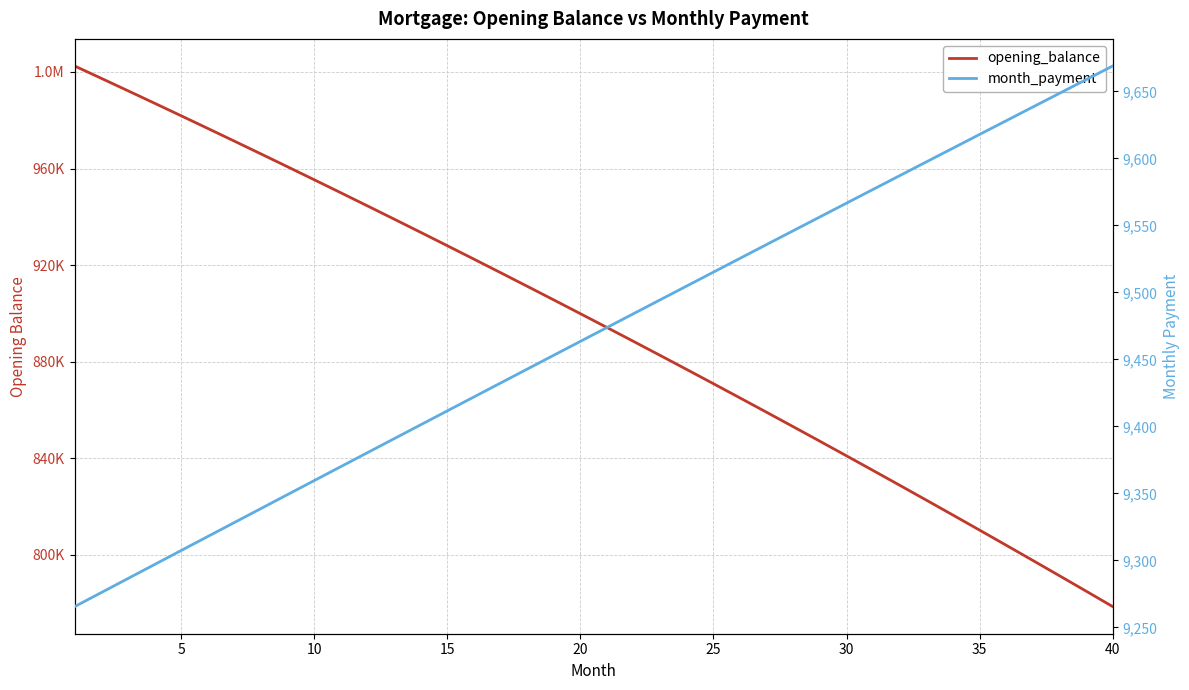

Which series has the widest spread of values?

opening_balance